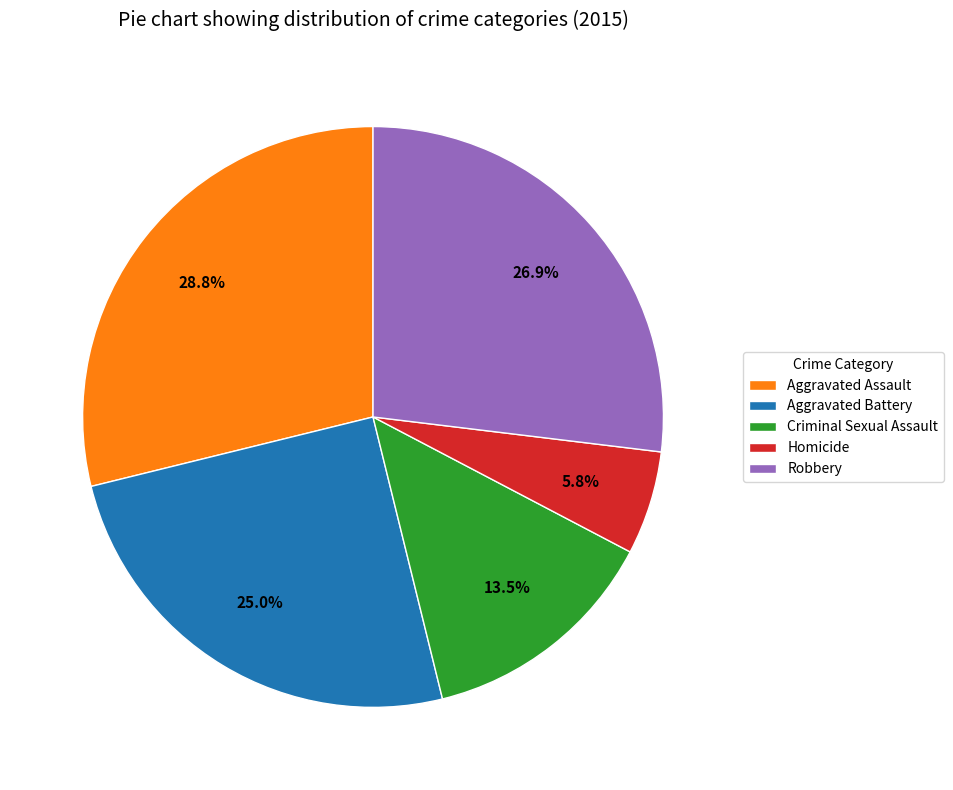

What percentage is the Homicide slice, to the nearest percent?

6%